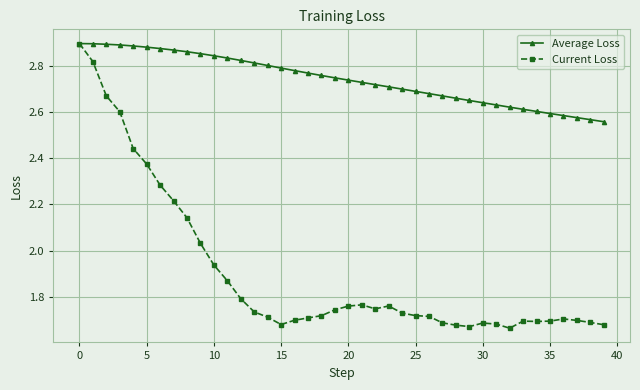

Rank the series by their average value, from highest to lowest.

Average Loss, Current Loss